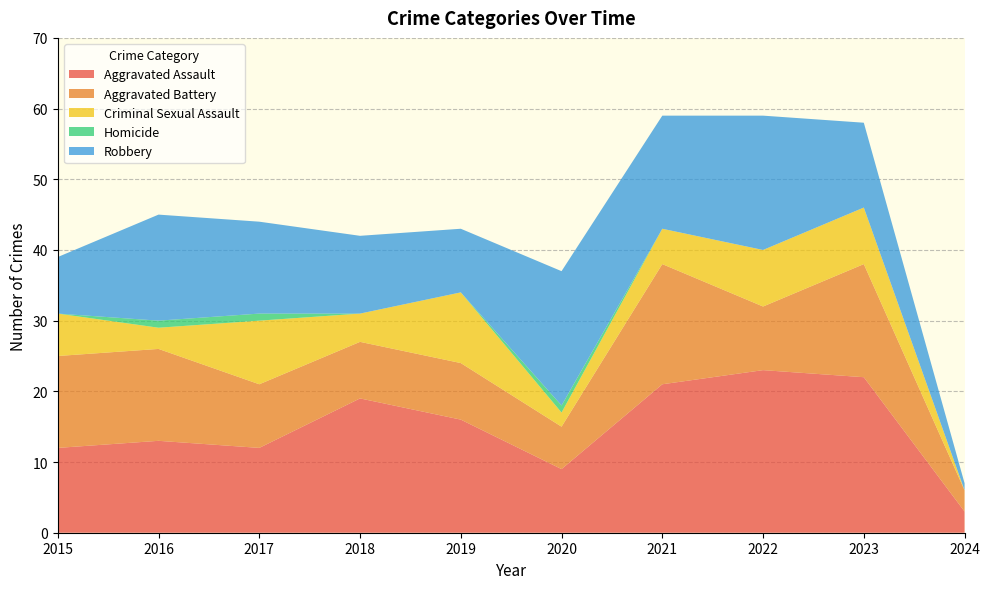

Reading left to right, extract all data points from this chart.

Aggravated Assault: 12	13	12	19	16	9	21	23	22	3
Aggravated Battery: 13	13	9	8	8	6	17	9	16	3
Criminal Sexual Assault: 6	3	9	4	10	2	5	8	8	0
Homicide: 0	1	1	0	0	1	0	0	0	0
Robbery: 8	15	13	11	9	19	16	19	12	1